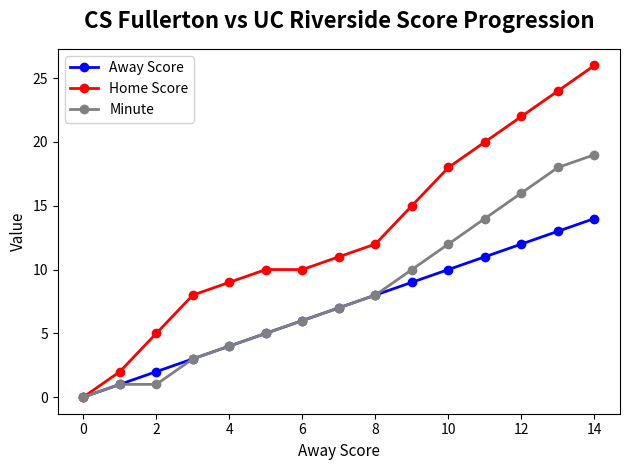

Rank the series by their maximum value, from lowest to highest.

Away Score, Minute, Home Score